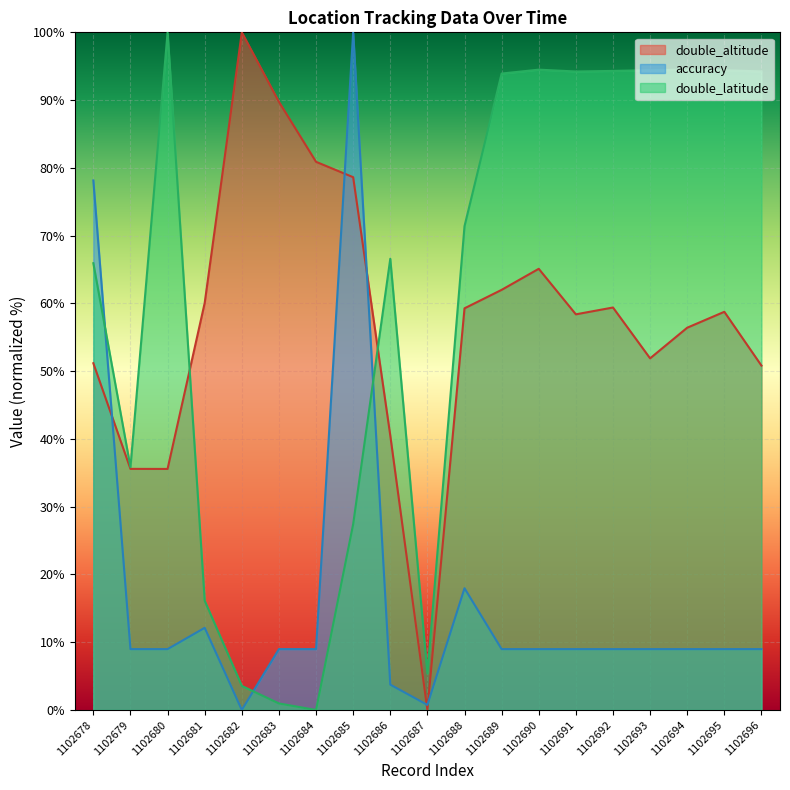

Which series has the widest spread of values?

double_altitude